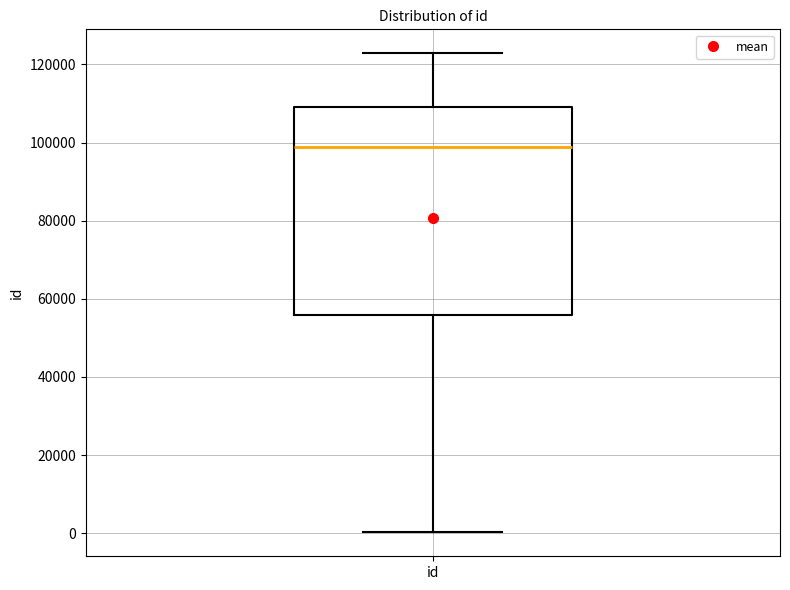

Read this box plot against the y-axis: the position of the median line, the range covered by the box, and the ends of both whiskers. The values are not printed on the chart, so give them approximately, as read against the axis.

median 98000, box 56000 to 110000, whiskers 0 to 122000